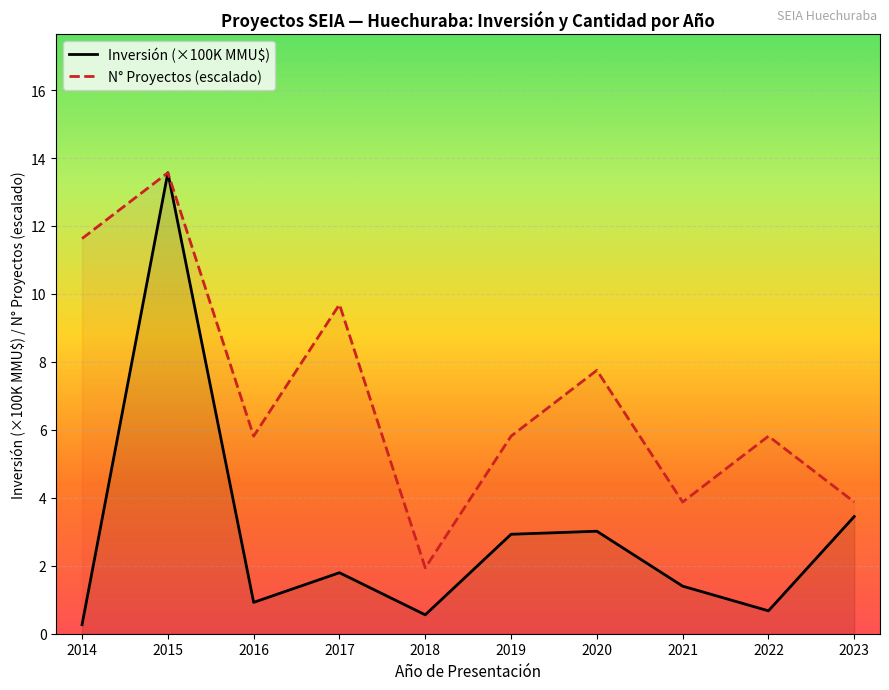

Where is the first local maximum for Inversión (×100K MMU$)?

2015